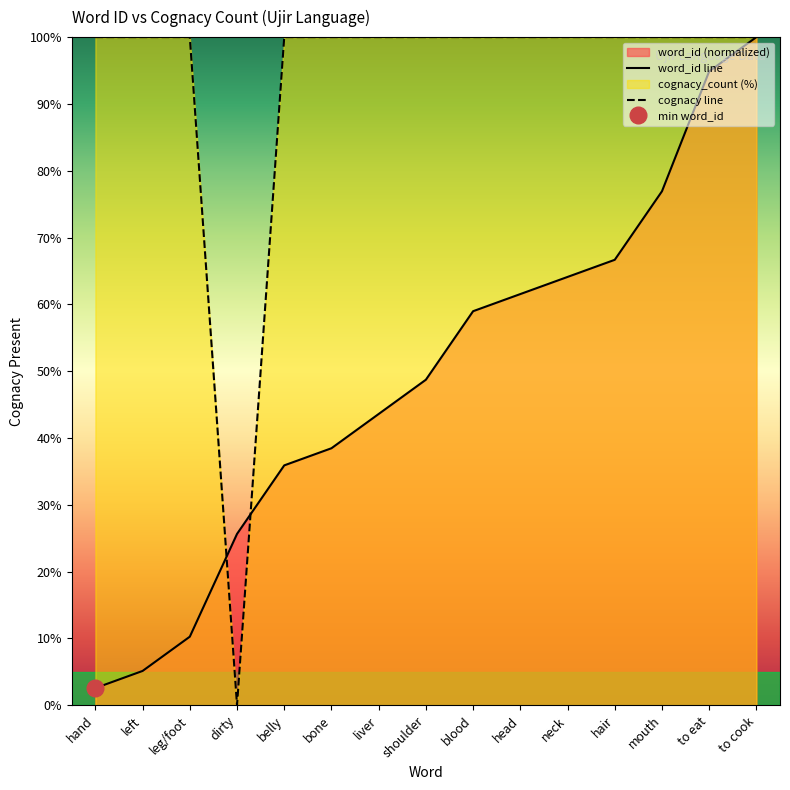

List the series in order of their overall mean, lowest first.

word_id, cognacy_count